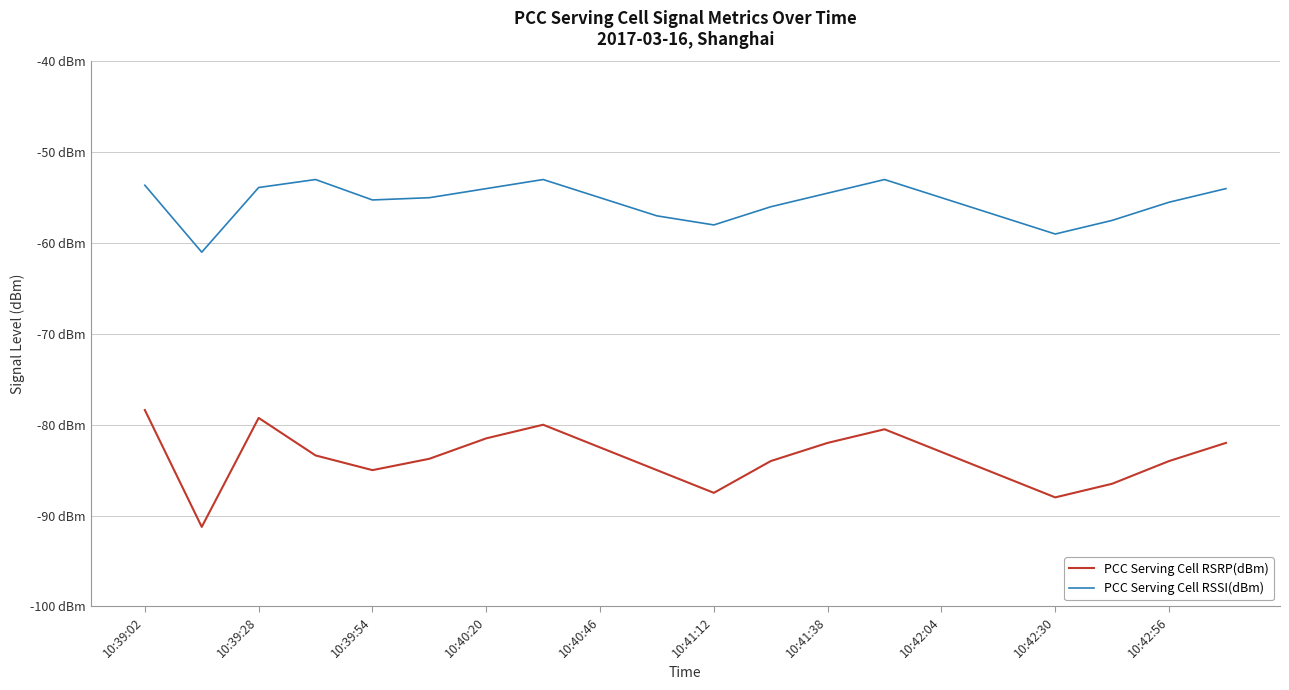

Does the chart display data point markers on the line(s)?

No